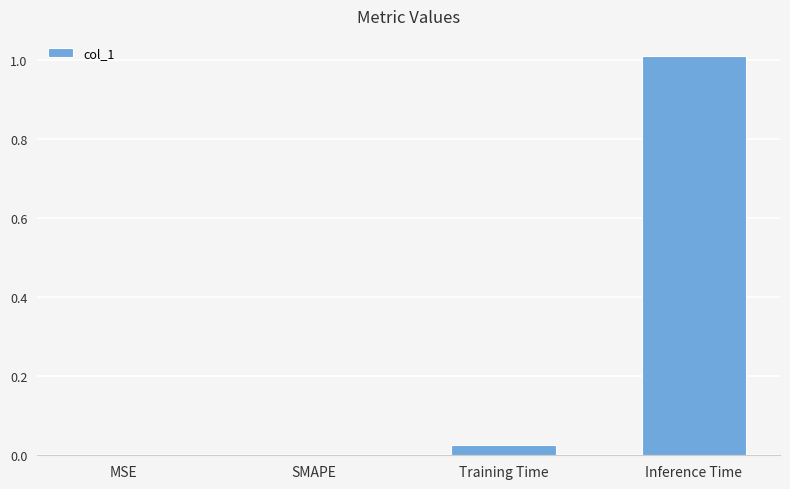

The value at SMAPE is 0.0. True or false?

True